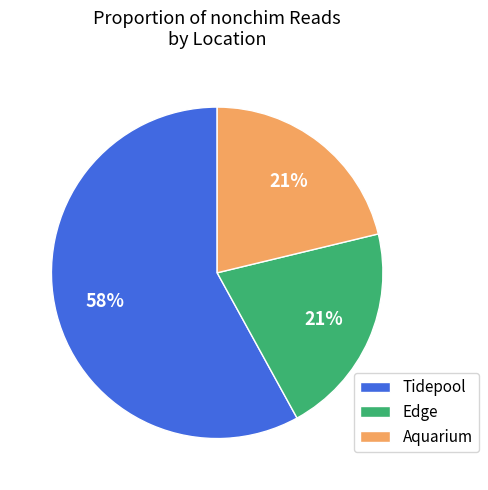

Count the number of slices in the pie.

3